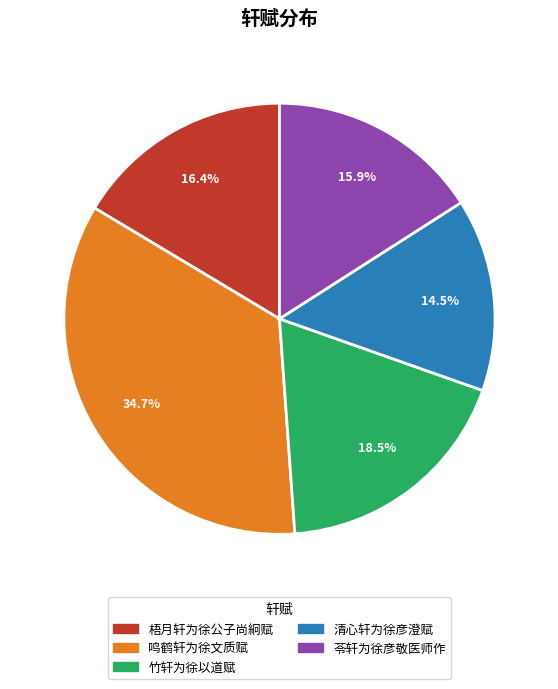

Does 竹轩为徐以道赋 account for over 50% of the chart?

No